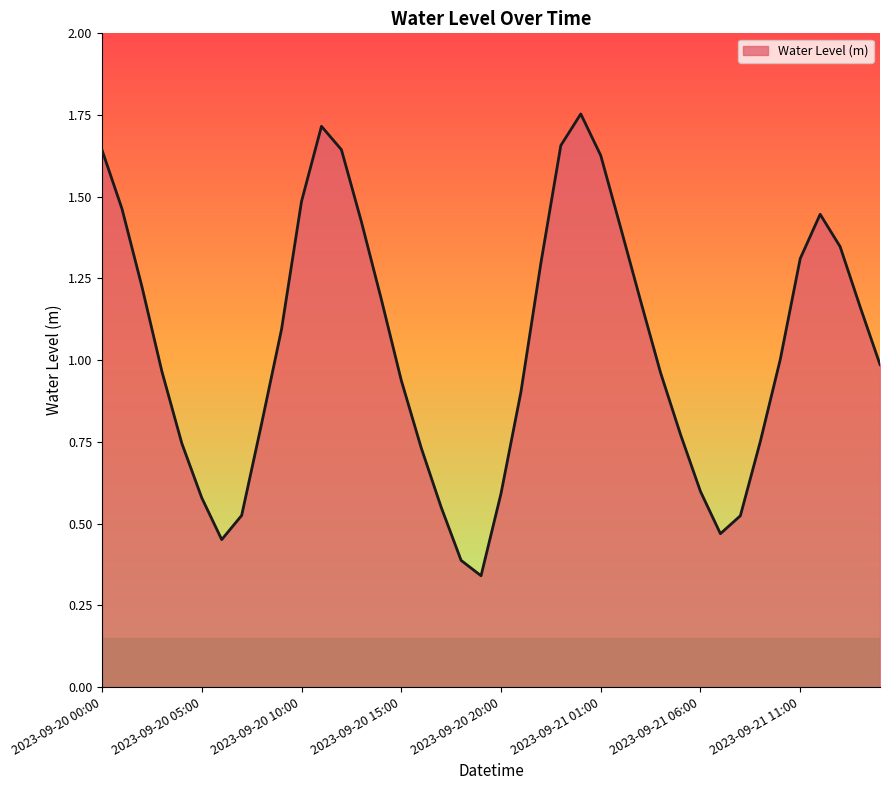

Does the chart display data point markers on the line(s)?

No